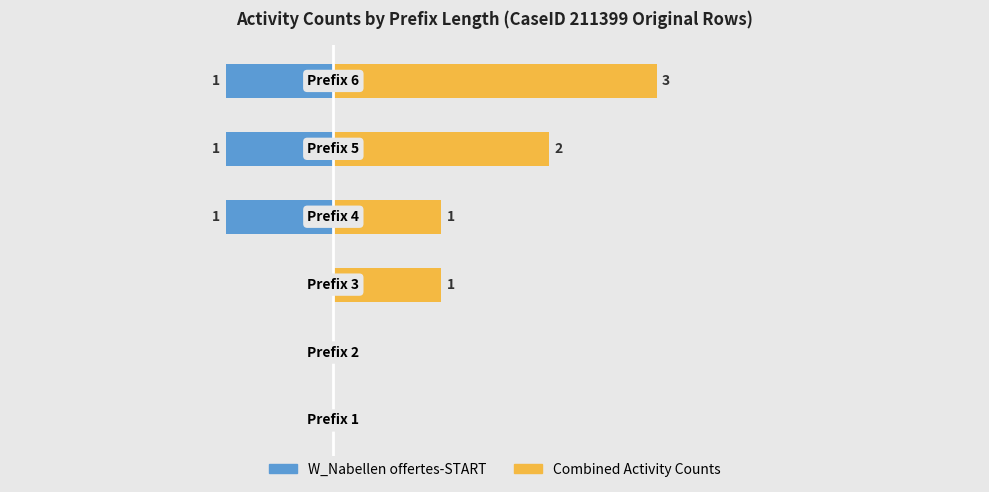

Is the value of W_Nabellen offertes-START at 0 greater than the value of Combined Activity Counts at 3?

No